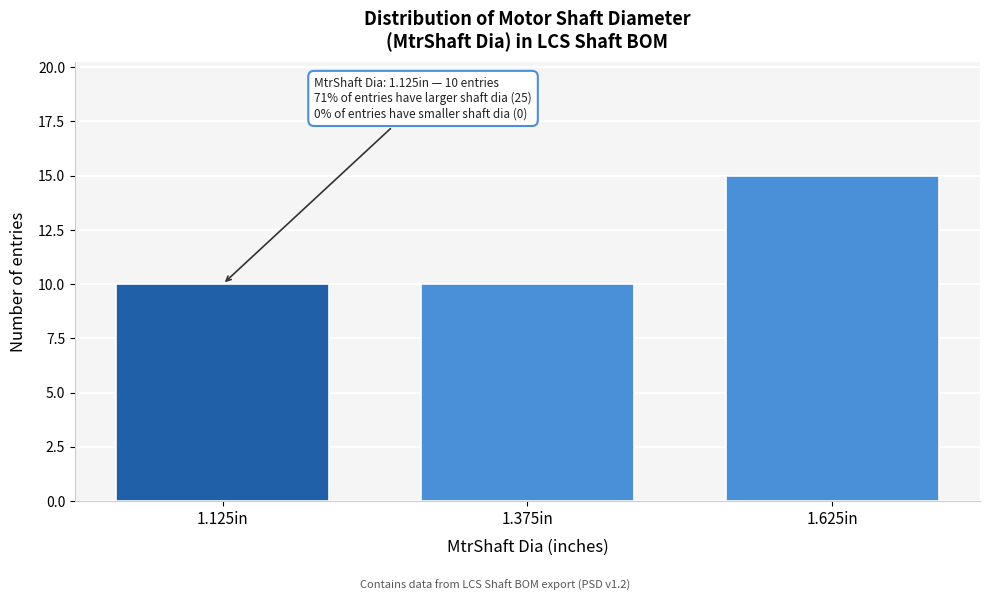

Reading left to right, extract all data points from this chart.

1.125in=10	1.375in=10	1.625in=15